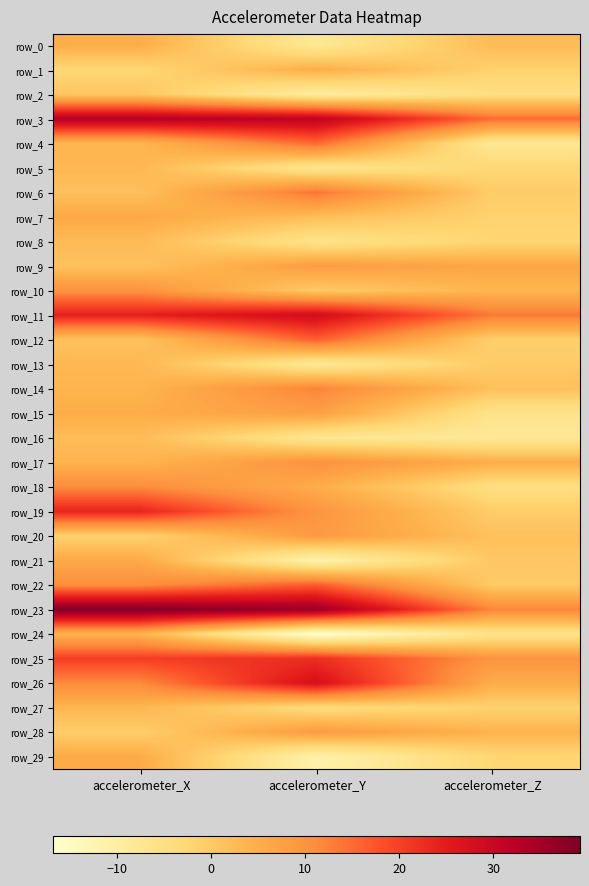

What is the difference between the maximum and minimum values in the row_23 series?

27.3